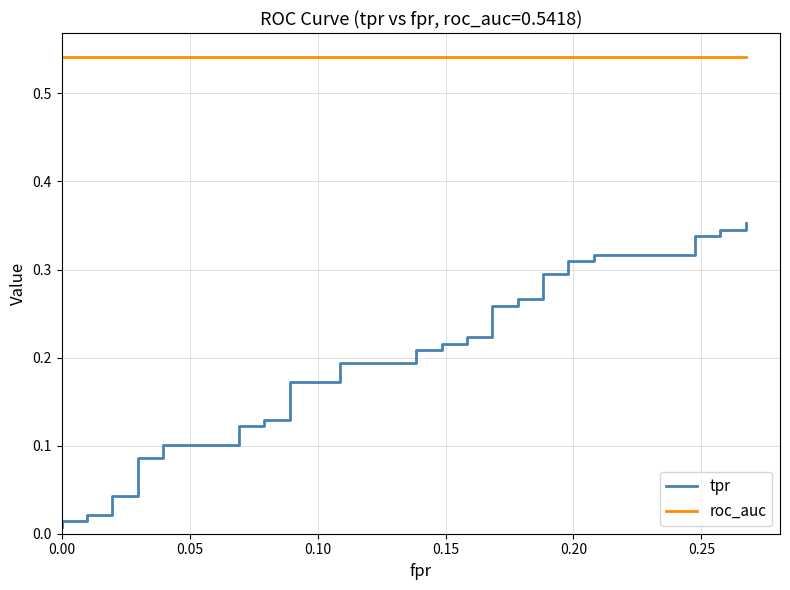

What is the difference between the maximum and minimum values in the tpr series?

0.3